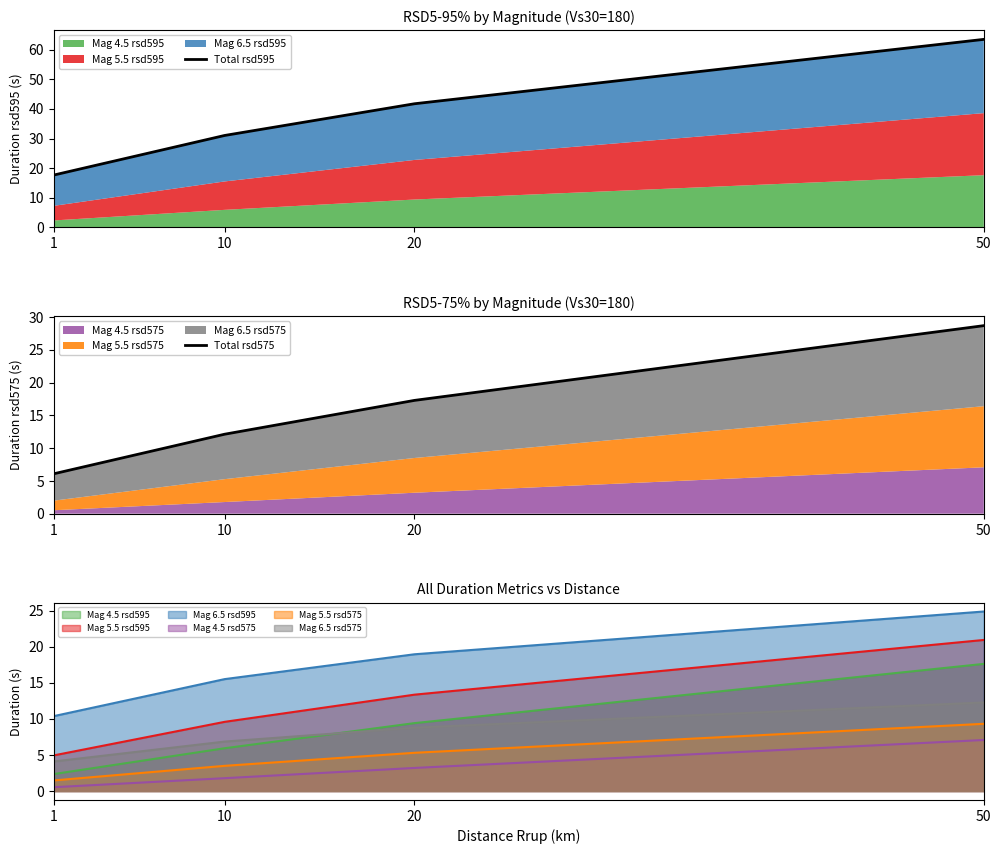

At which label does Total rsd575 reach its peak?

50